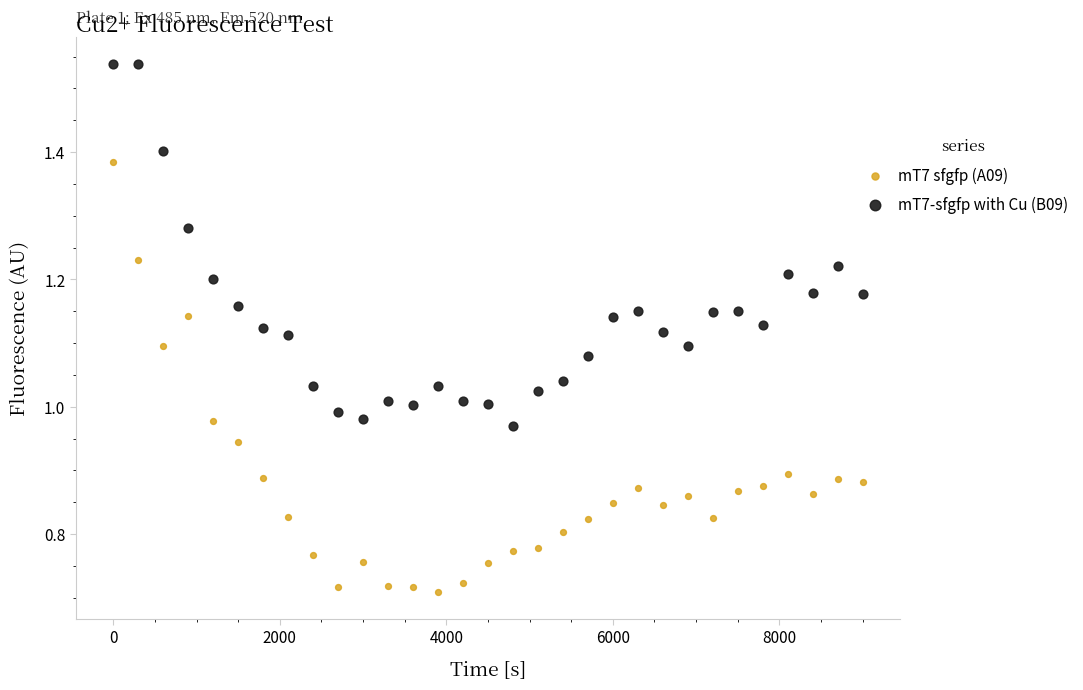

Which series reaches the maximum Y coordinate?

mT7-sfgfp with Cu (B09)